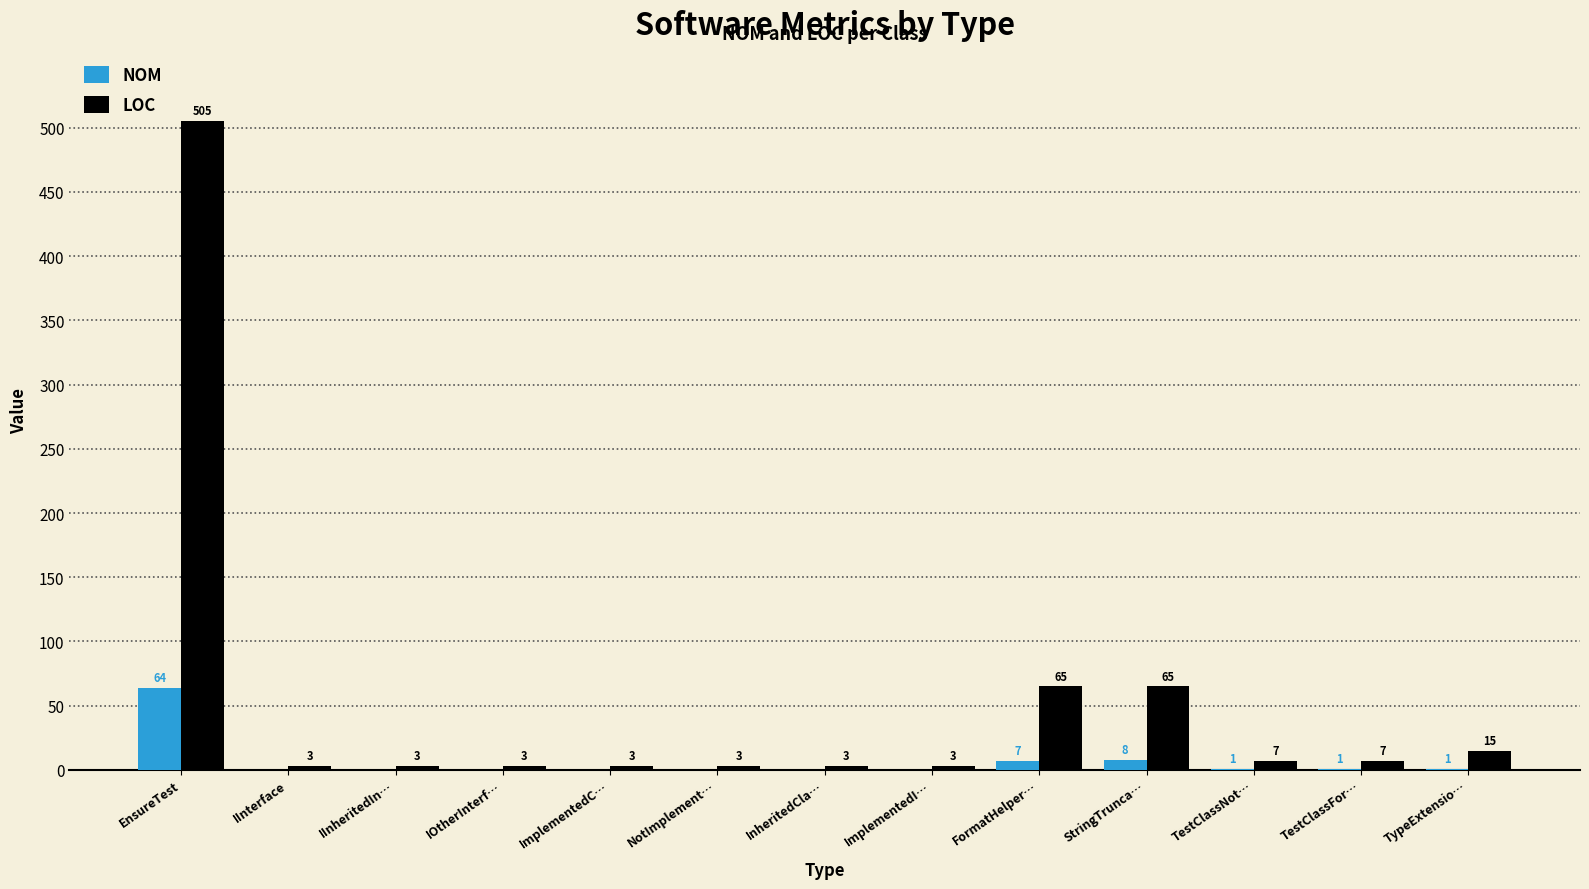

Between StringTrunca… and TypeExtensio…, which series saw the biggest shift?

LOC